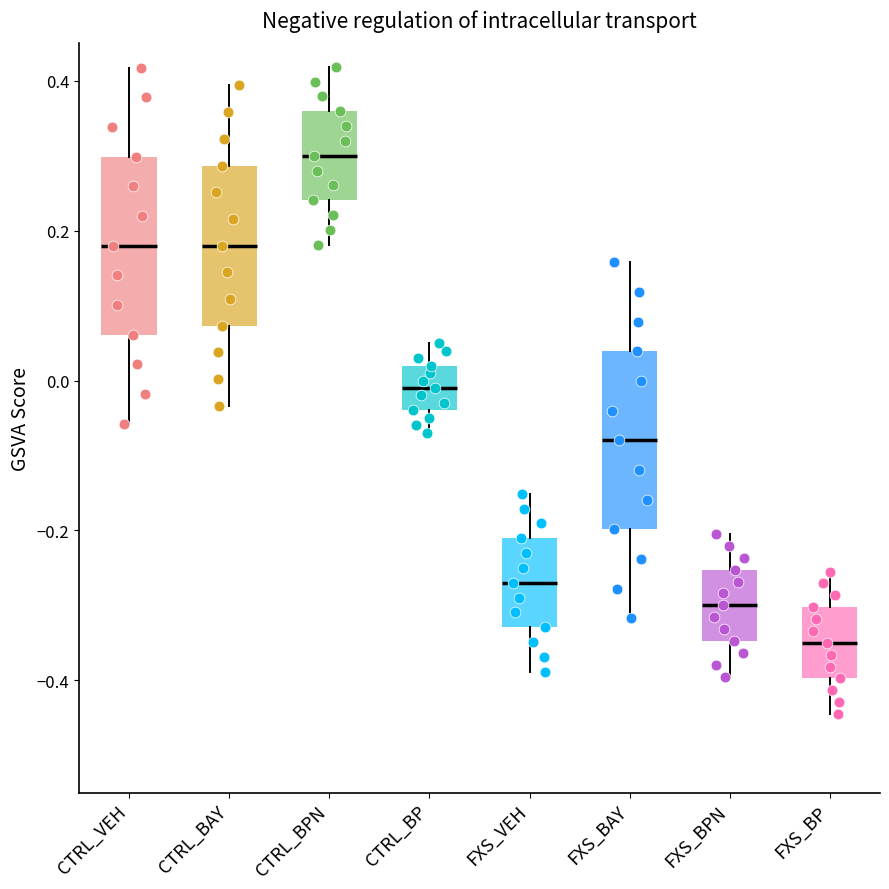

Which box's median line is the lowest?

FXS_BP